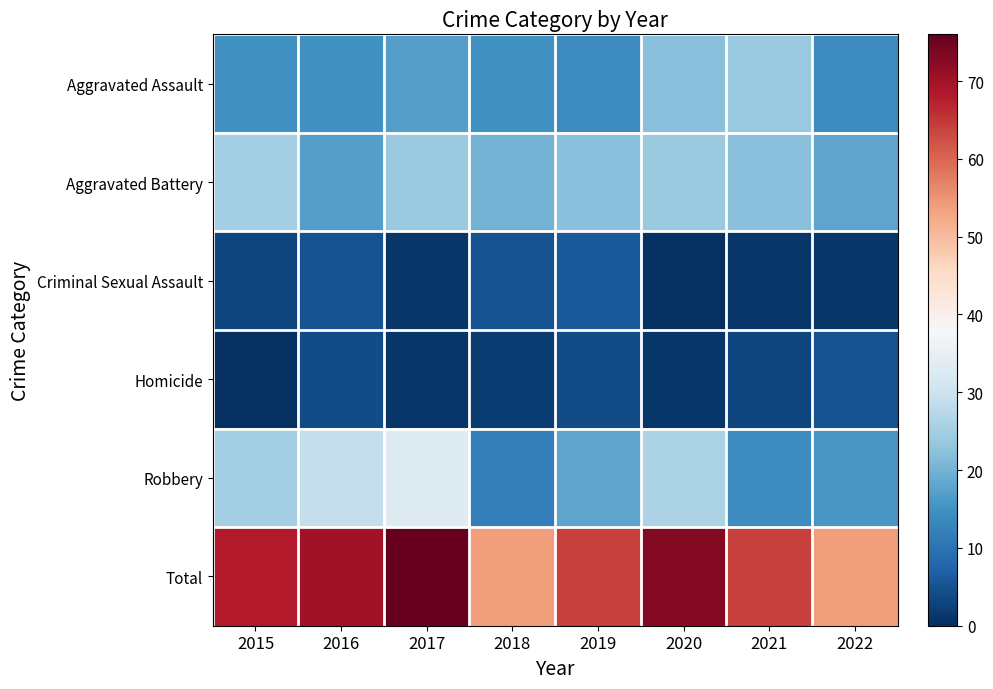

Rank the series by their maximum value, from lowest to highest.

Homicide, Criminal Sexual Assault, Aggravated Assault, Aggravated Battery, Robbery, Total